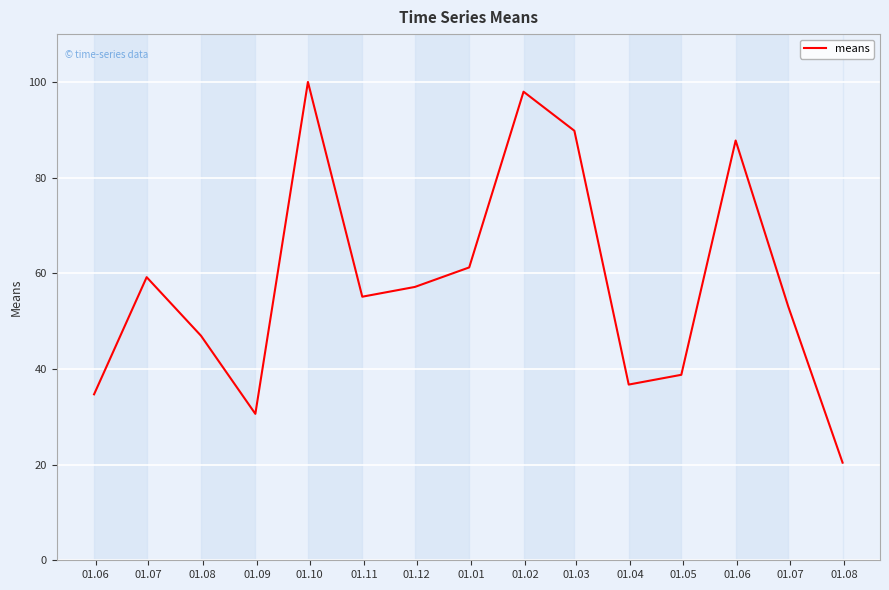

What is the difference between the maximum and minimum values?

79.6